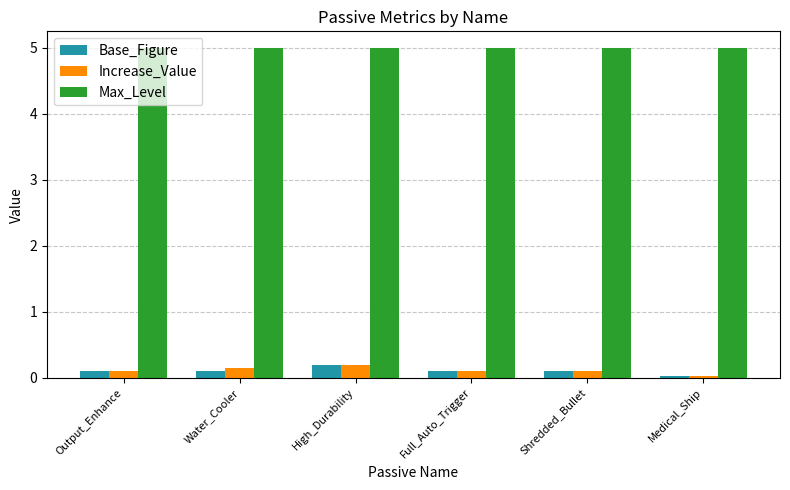

What is the sum of all Increase_Value values?

0.7